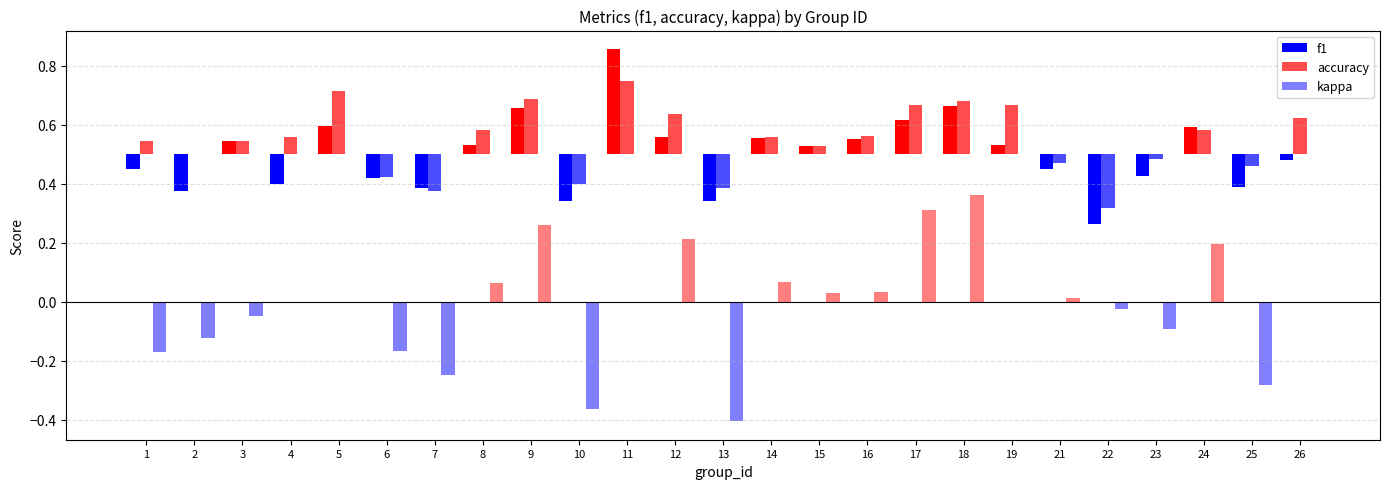

At which label does accuracy reach its minimum?

22